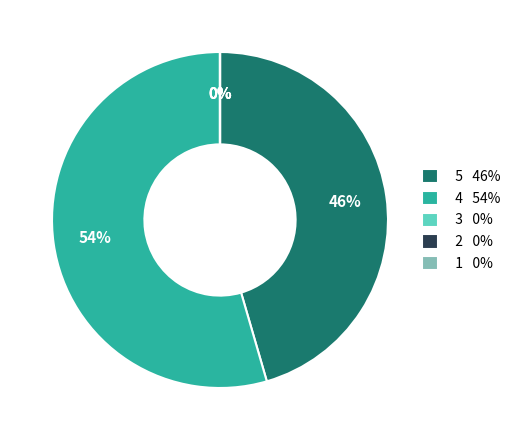

Which slice is the largest?

4 54%